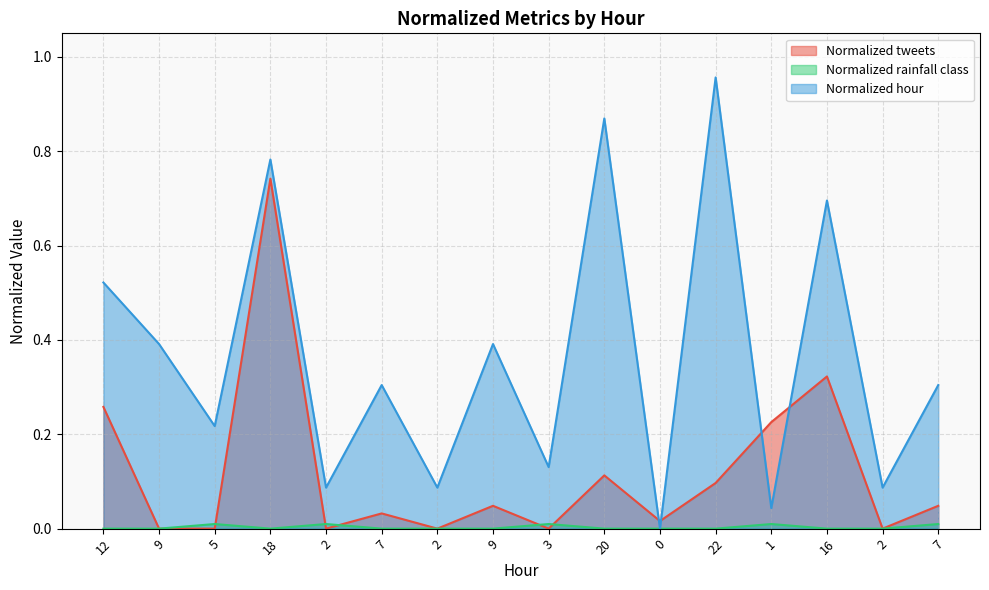

Which series has the largest range (max minus min)?

Normalized hour